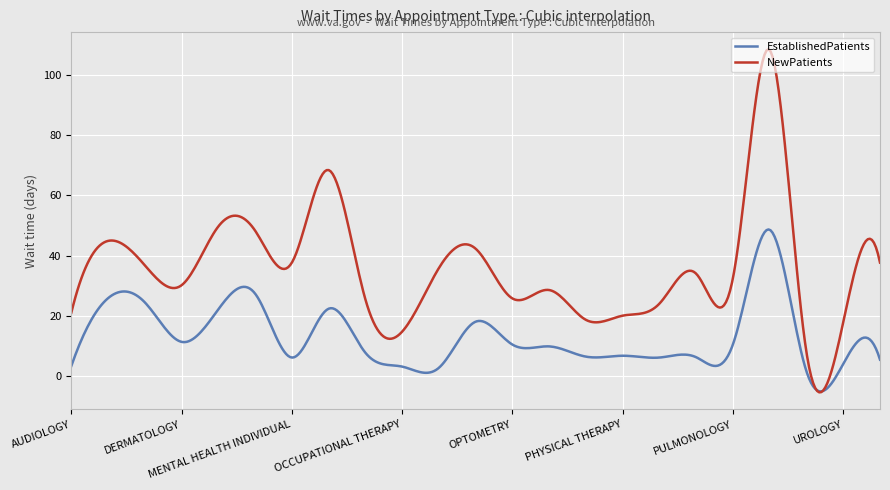

Which series has the largest total across all categories?

NewPatients